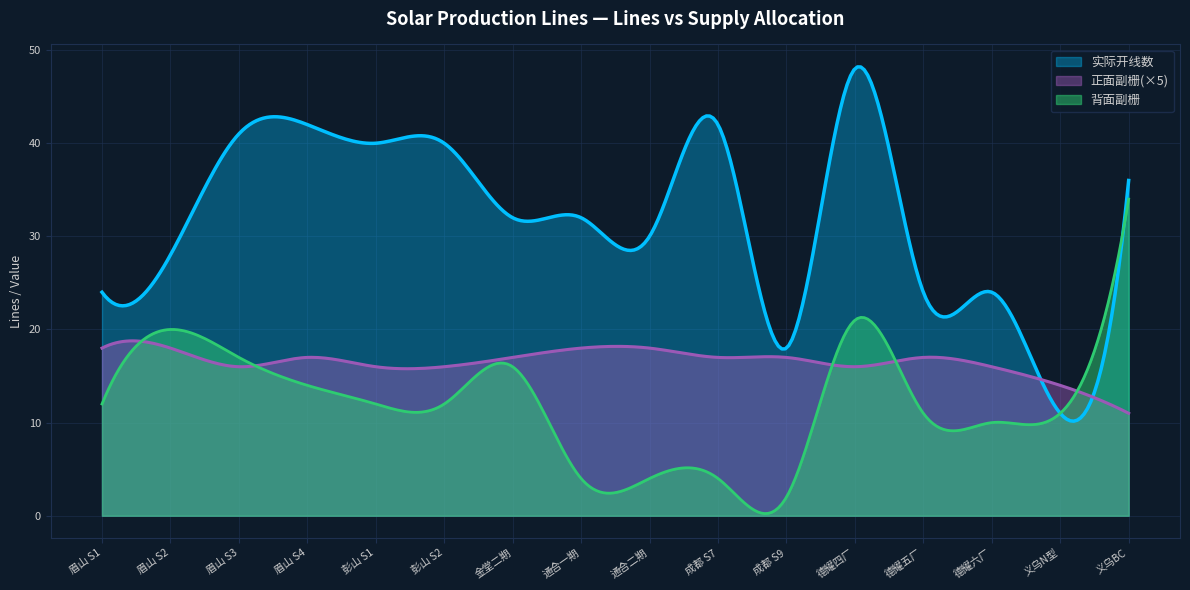

How many values in the 实际开线数 series are below 32?

7